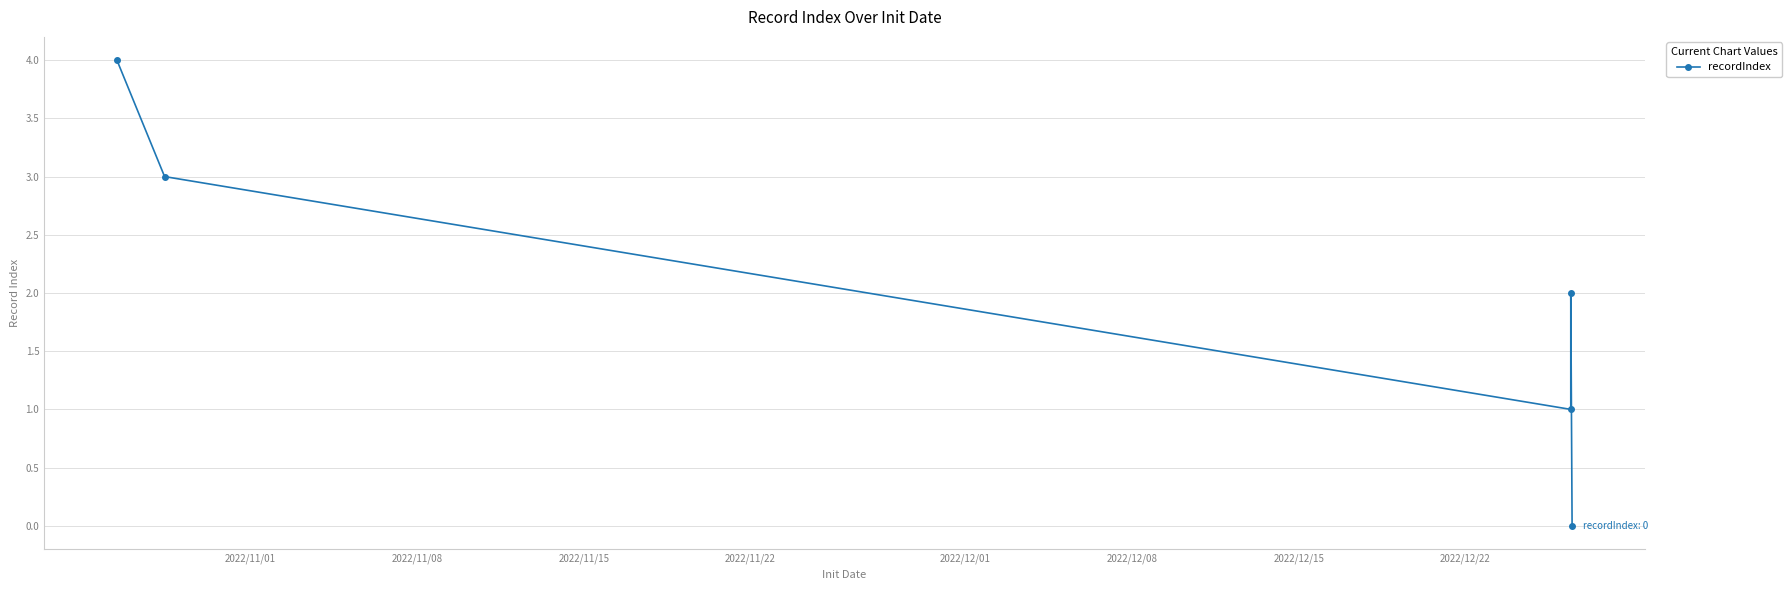

How many points are higher than both their immediate neighbors (excluding endpoints)?

1